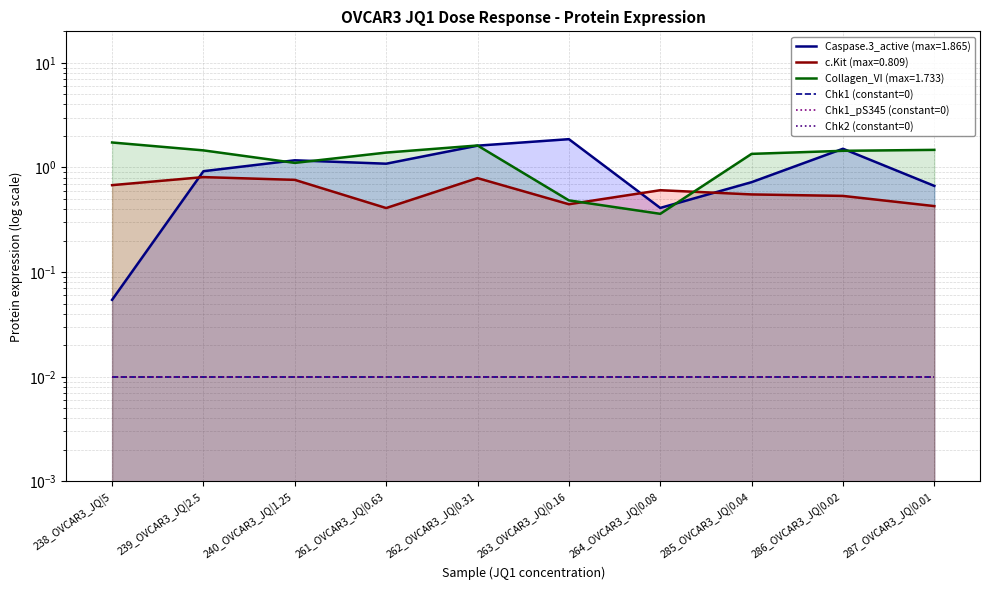

What is the approximate value of c.Kit at 261_OVCAR3_JQ|0.63?

0.4